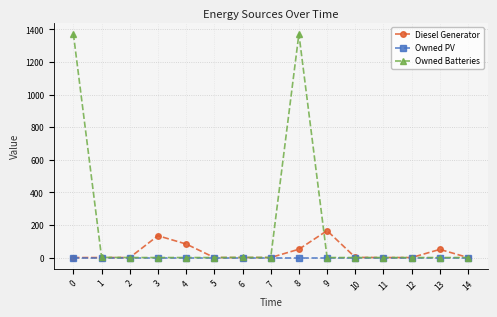

Is it true that Diesel Generator equals 103 at 0?

False